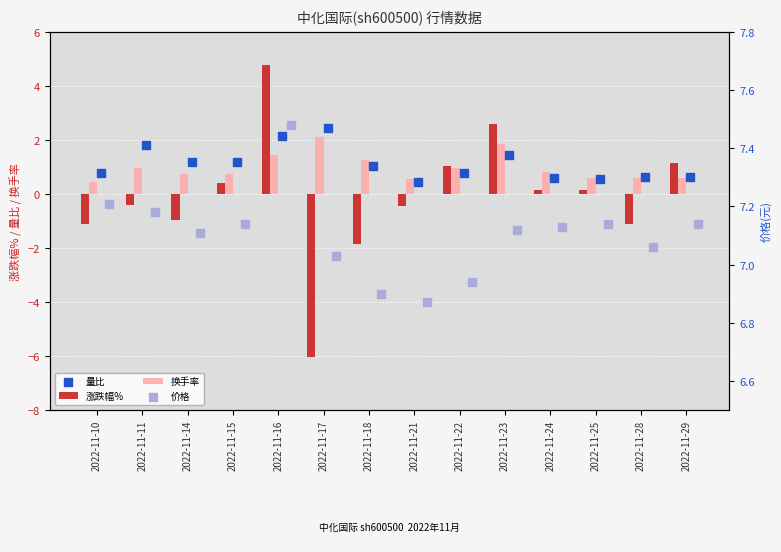

What are all the series names shown in the legend?

涨跌幅%, 换手率, 量比, 价格